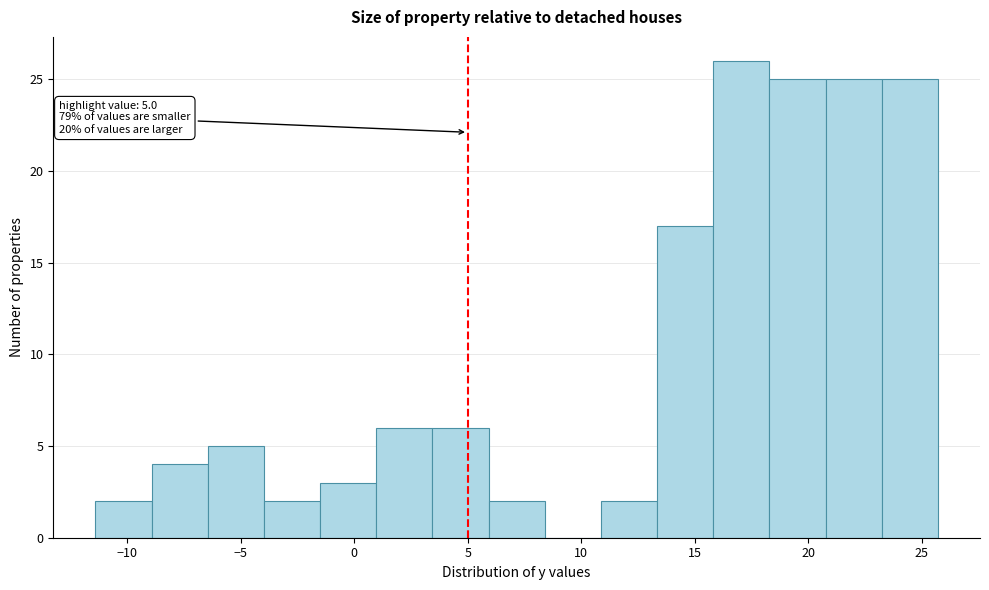

Which range on the x-axis has the tallest bar?

16.0 to 18.5